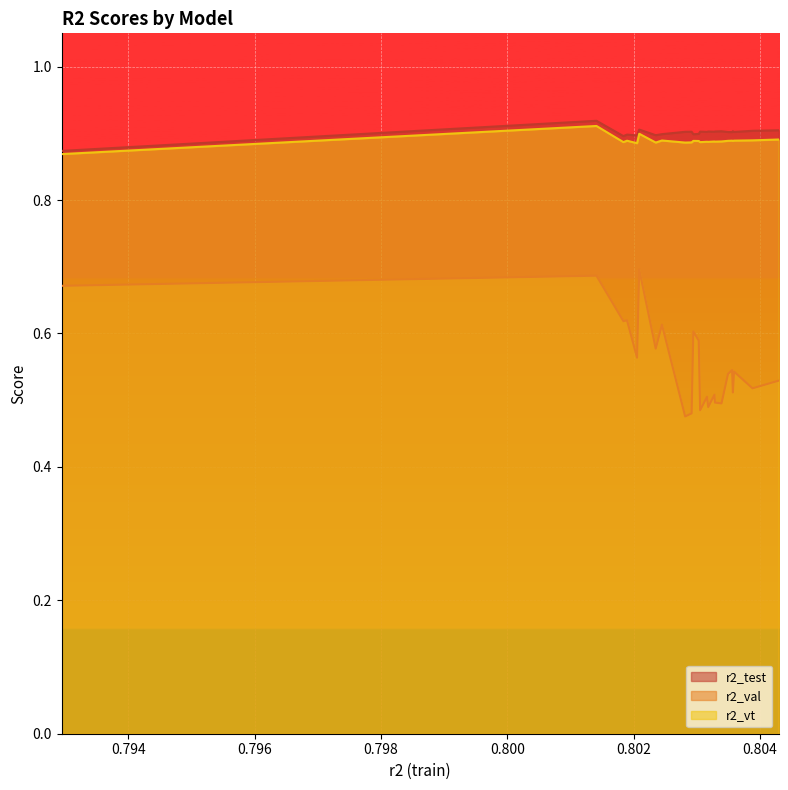

Which series has the largest range (max minus min)?

r2_val